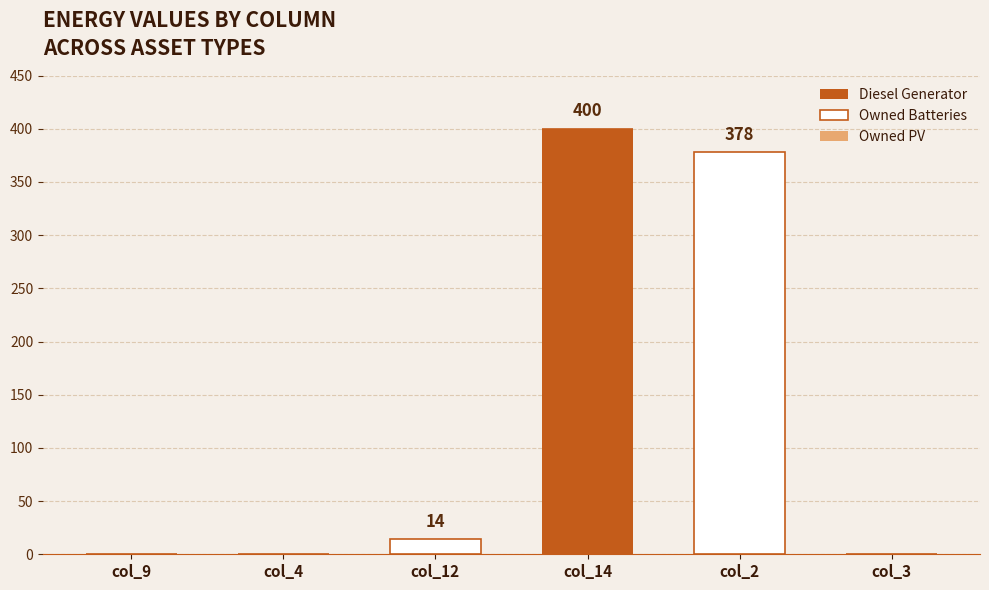

At which category is the sum across all series the highest?

col_14